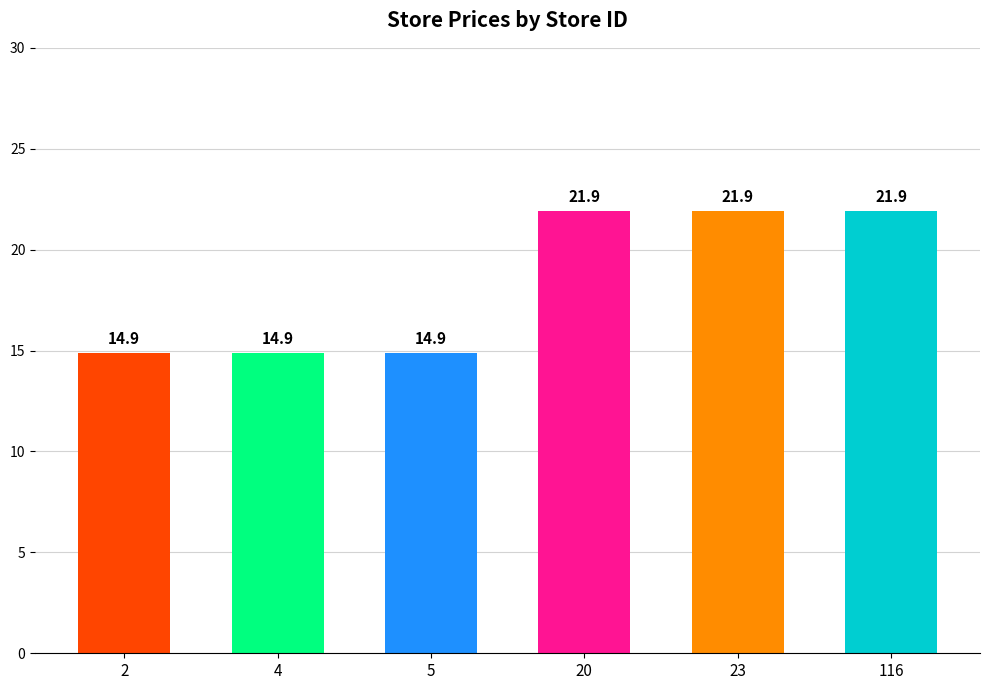

Does the chart contain any negative values?

No